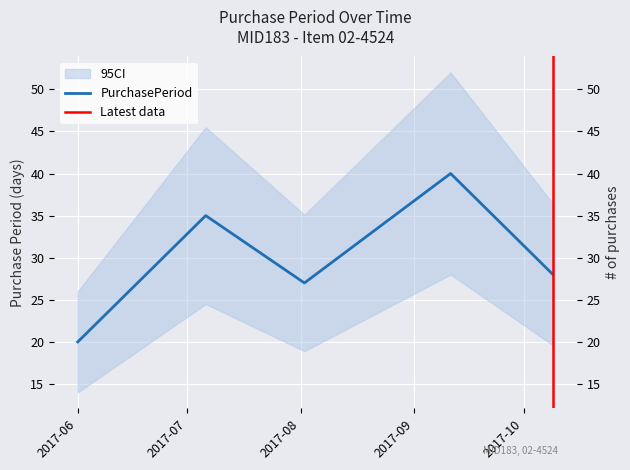

Where is the data nearest to the value 30?

2017-10-09